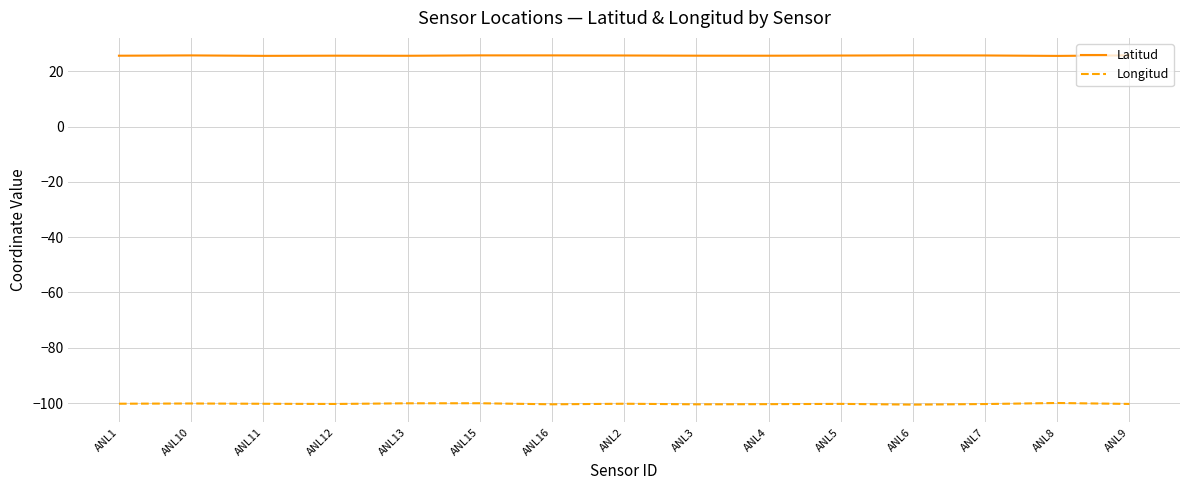

What position from the right is ANL15?

10